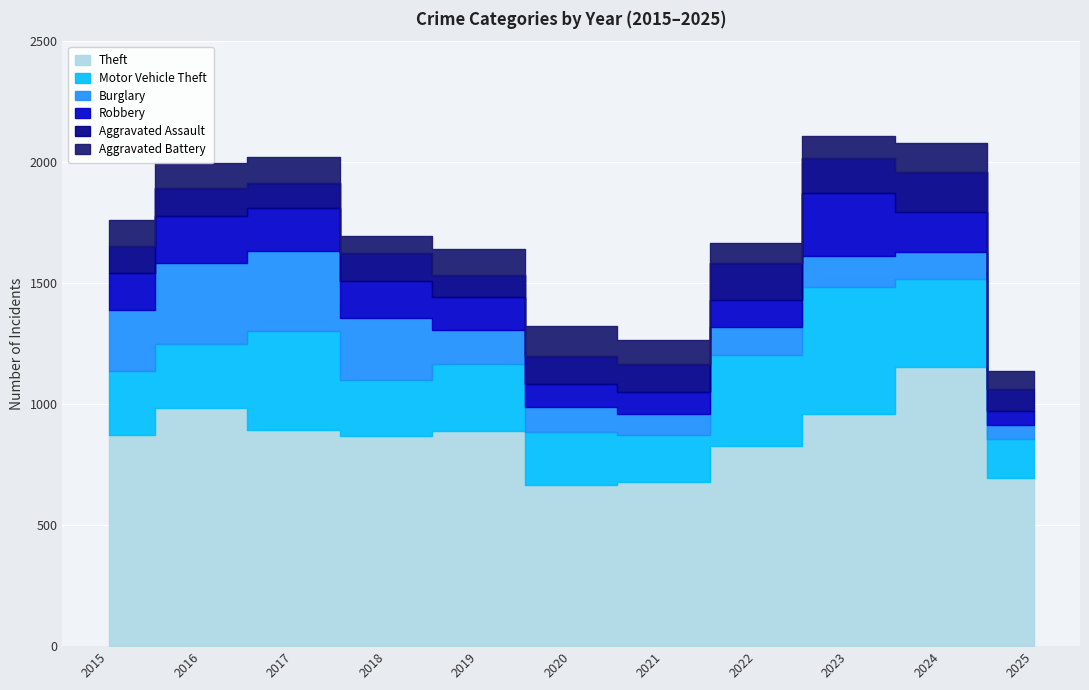

Which series has the largest total across all categories?

Theft